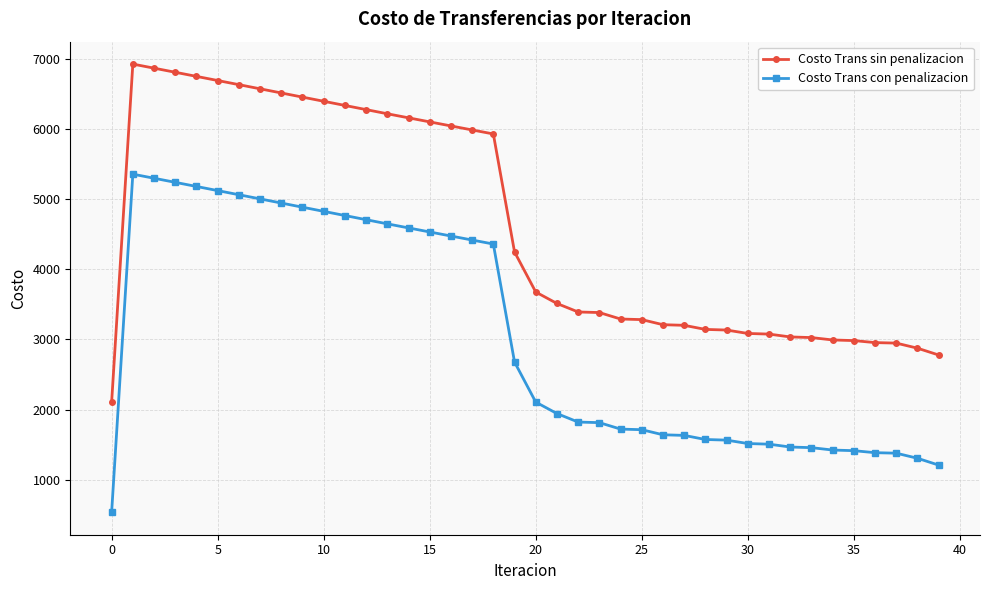

True or false: Costo Trans sin penalizacion and Costo Trans con penalizacion cross at least once.

False